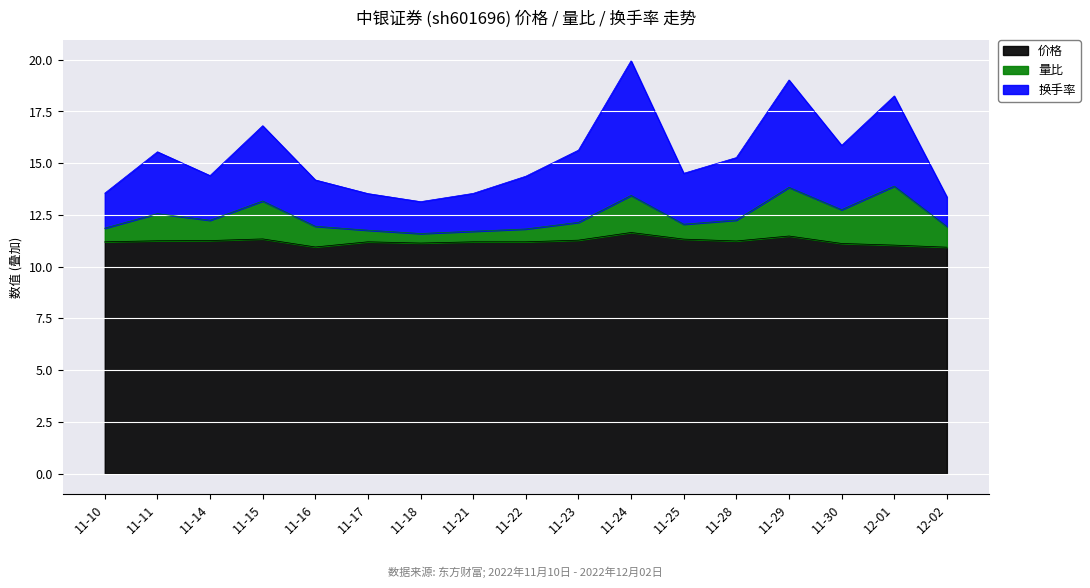

Is it true that 价格 equals 18.1 at 11-23?

False